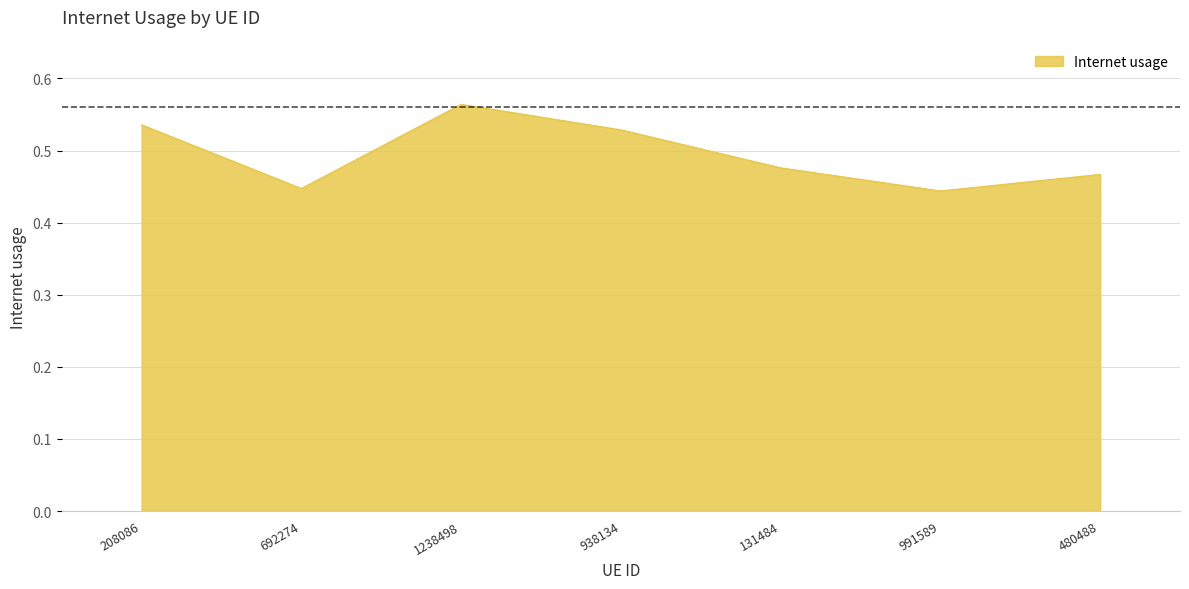

How many values are between 0 and 1?

7